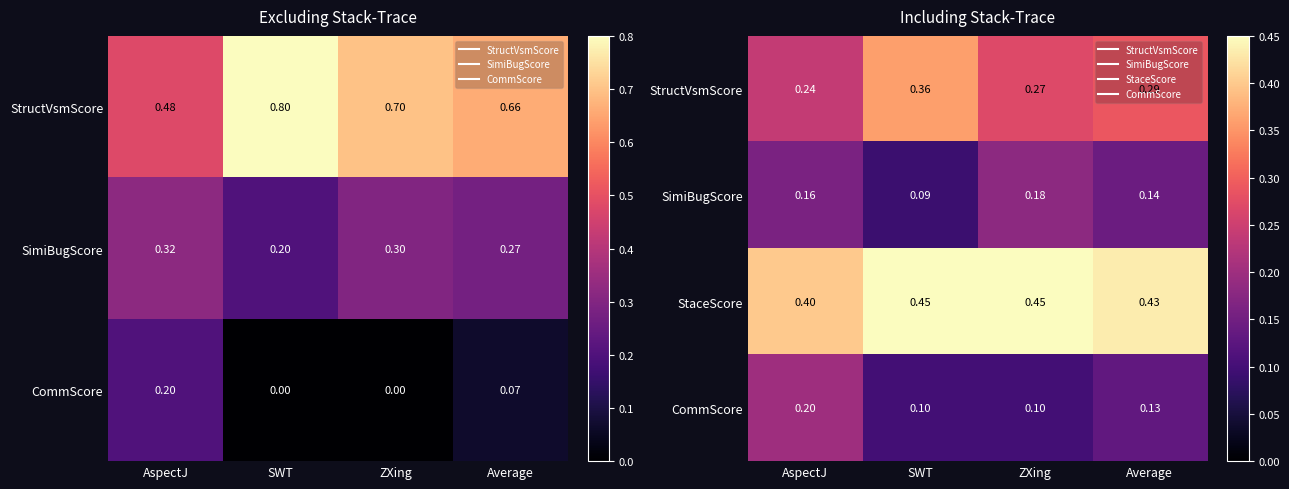

Is it true that StaceScore equals 0.1 at Average?

False